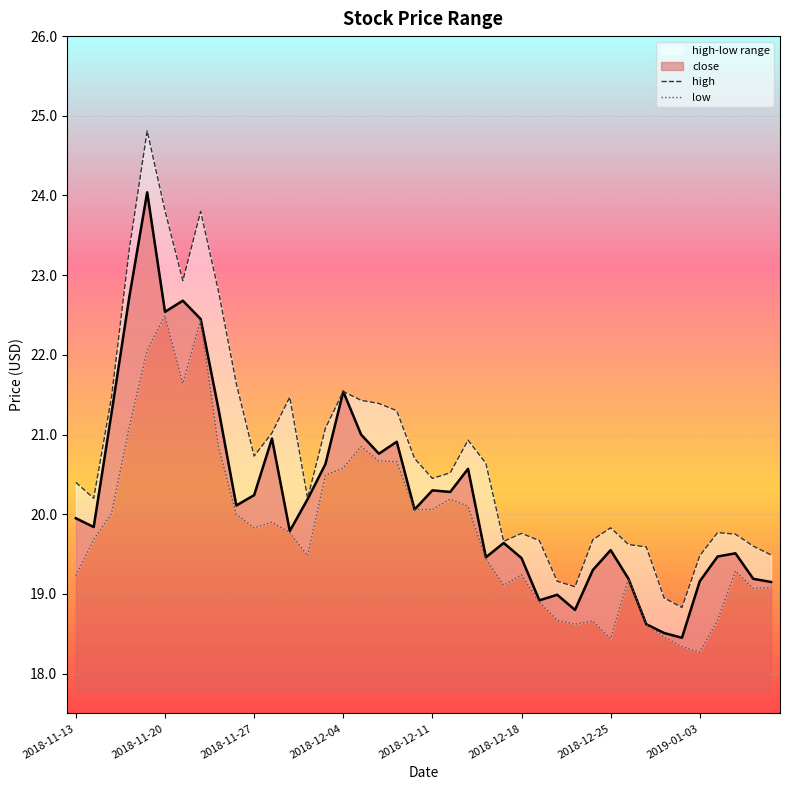

Does the chart display data point markers on the line(s)?

No